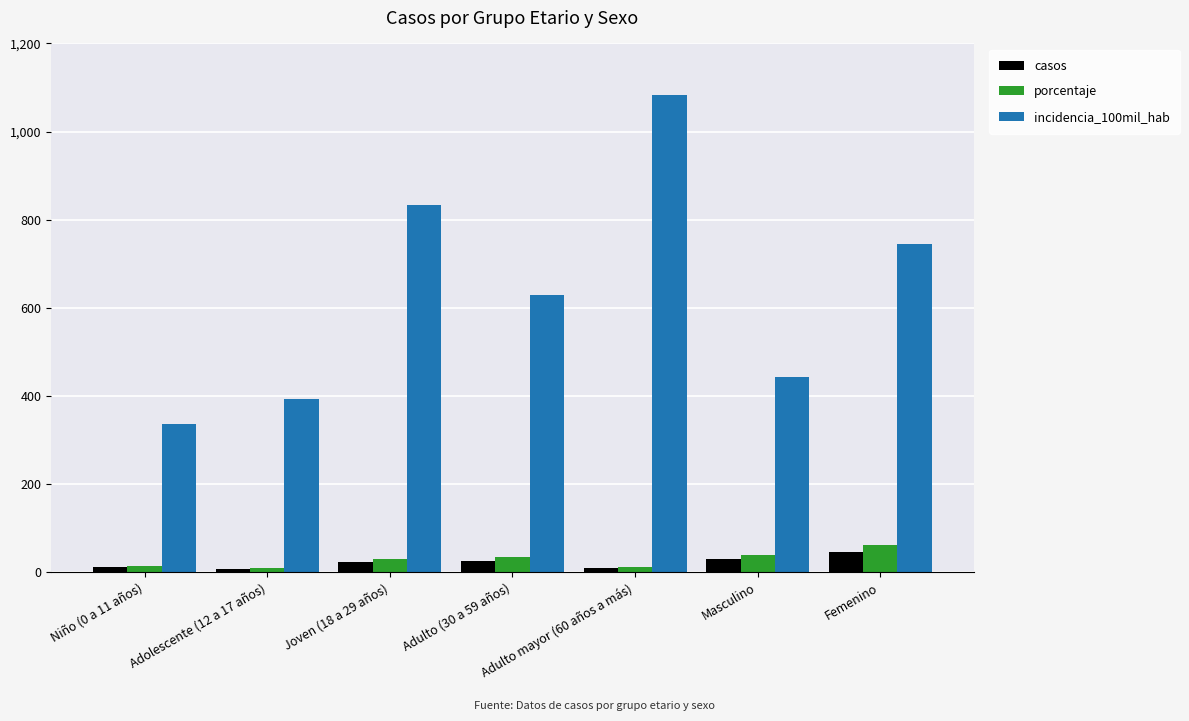

The casos series shows 23.0 at Joven (18 a 29 años). True or false?

True